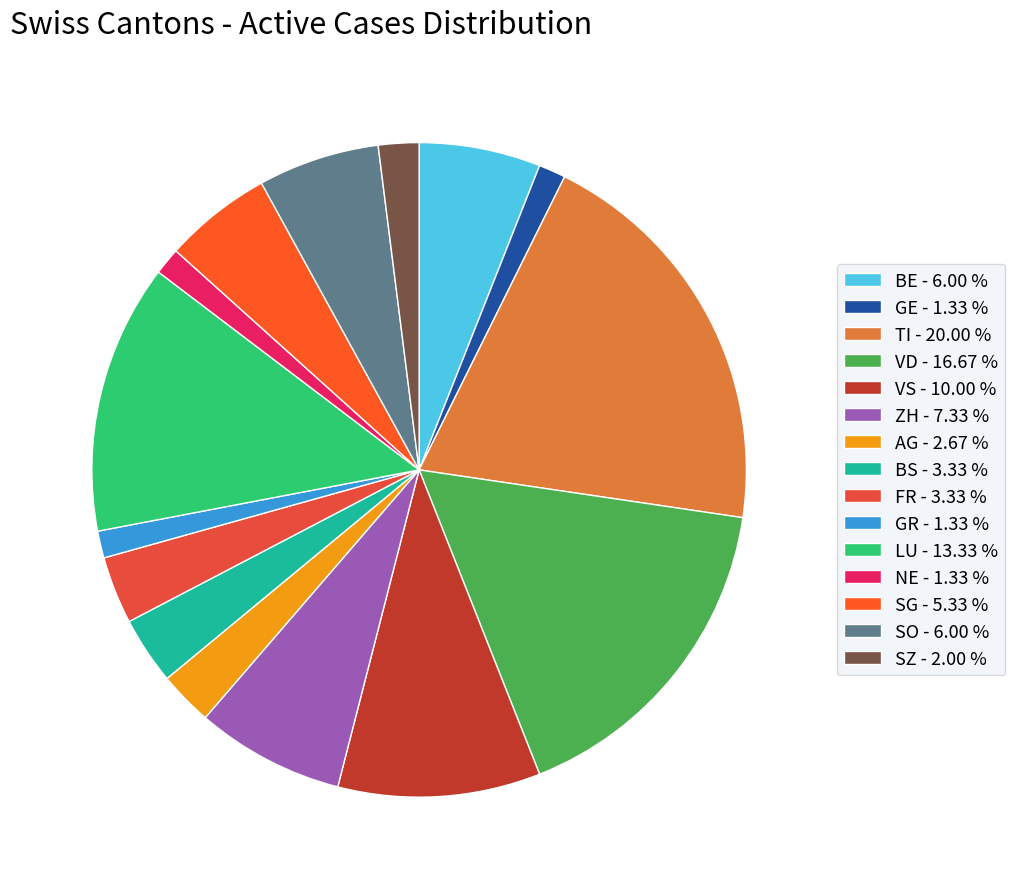

Count the number of slices in the pie.

15